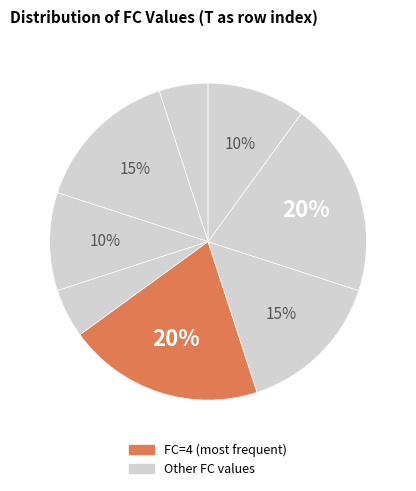

How many slices are in this pie chart?

8